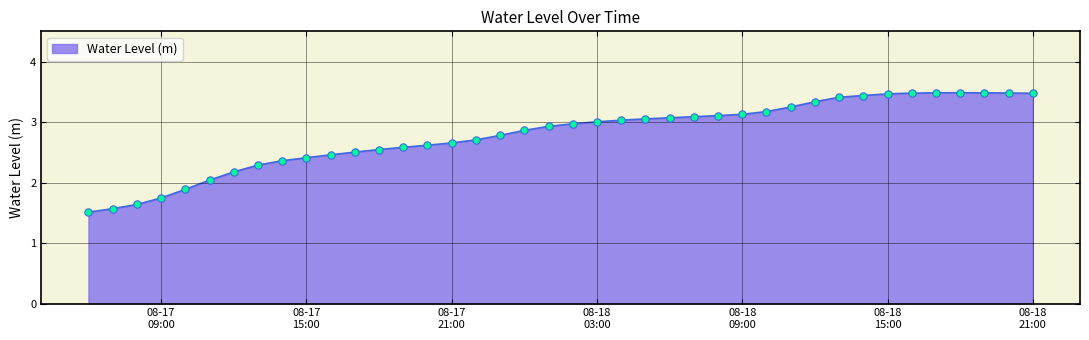

What is the smallest value displayed?

1.5